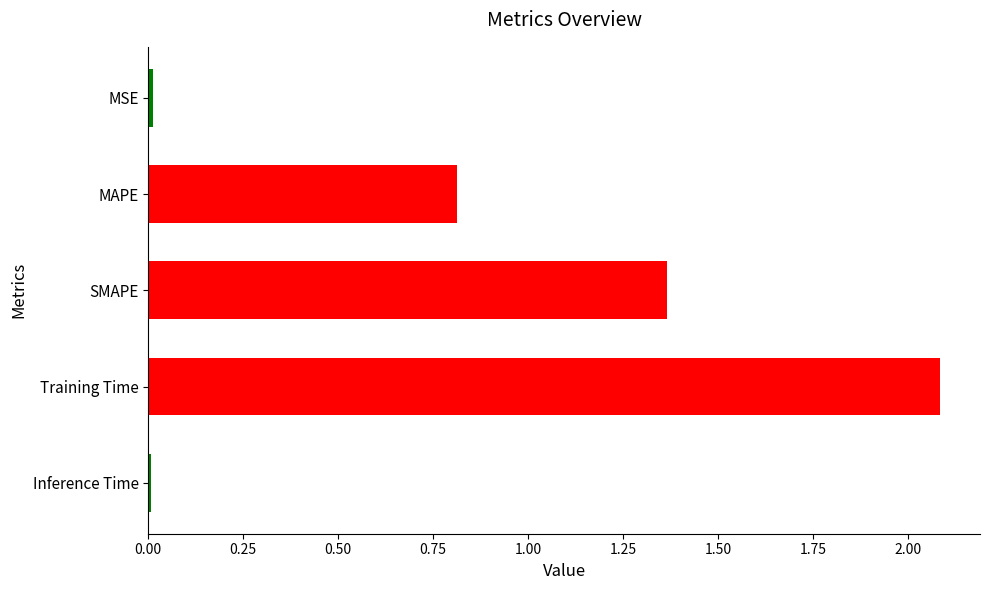

What is the difference between the maximum and minimum values?

2.1